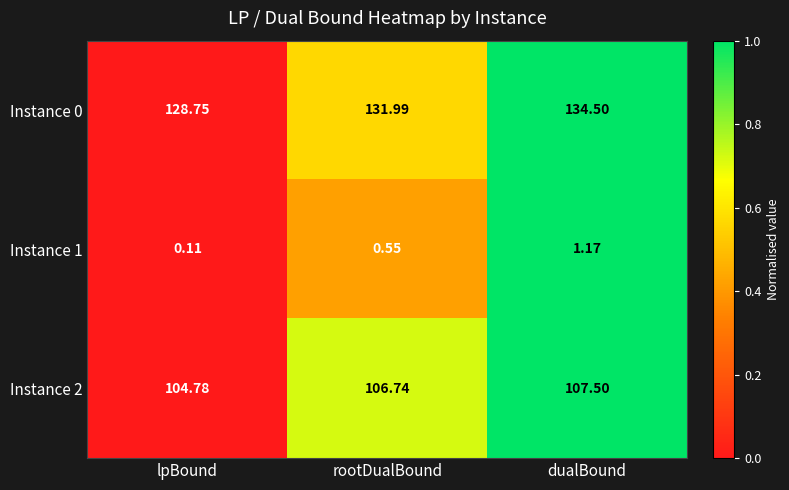

Where does the Instance 2 series first go above 106?

rootDualBound